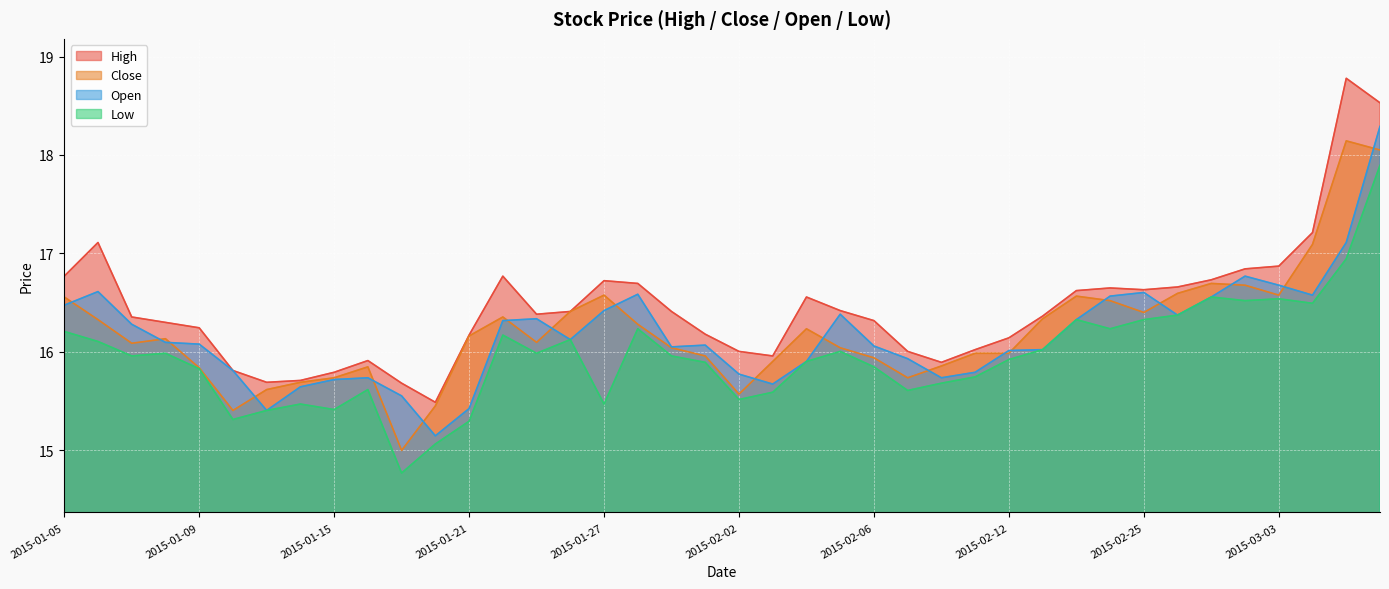

Where is low nearest to the value 16?

2015-02-05